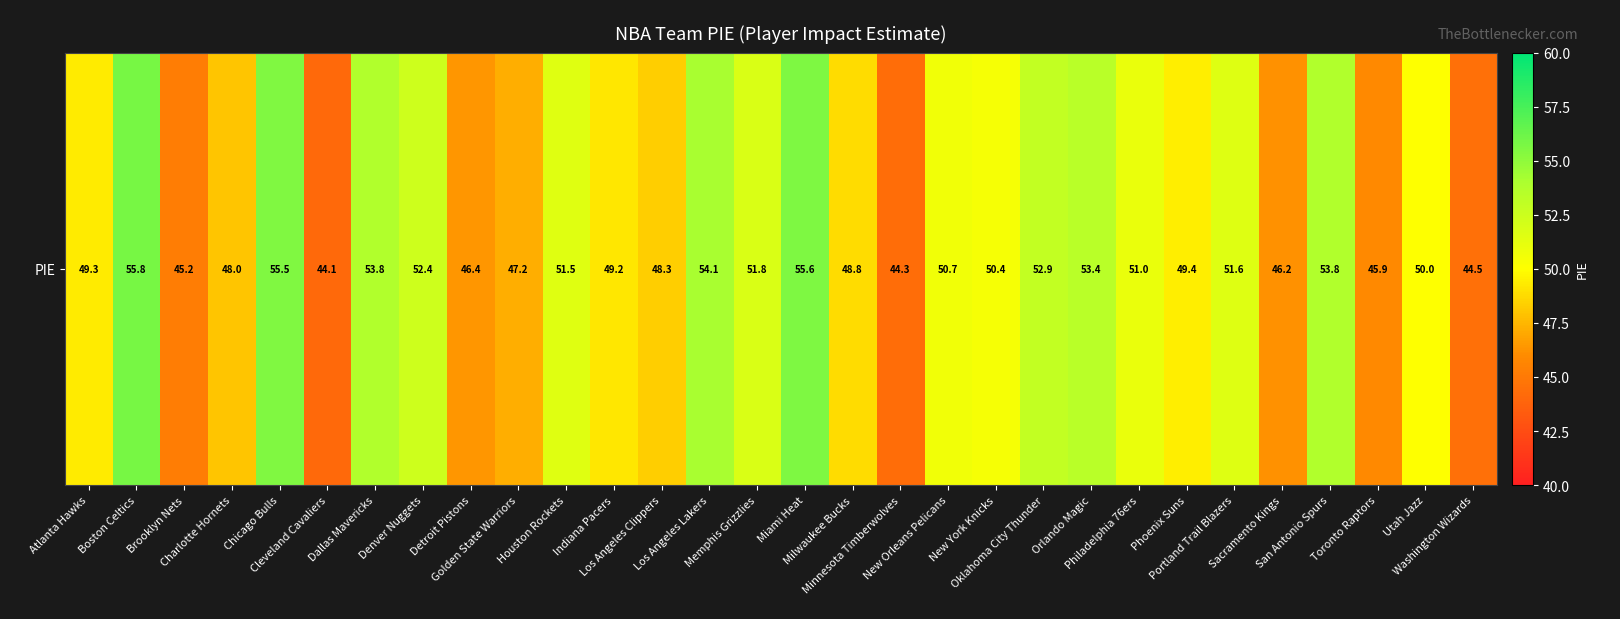

Read the value at Brooklyn Nets.

45.2